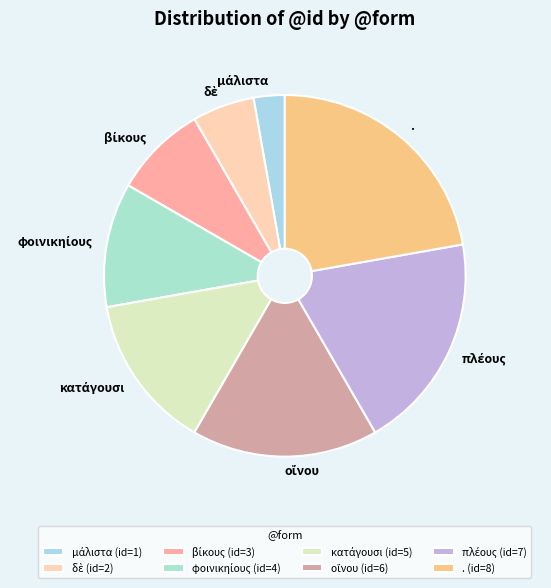

Is it true that . is 13% of the pie?

False